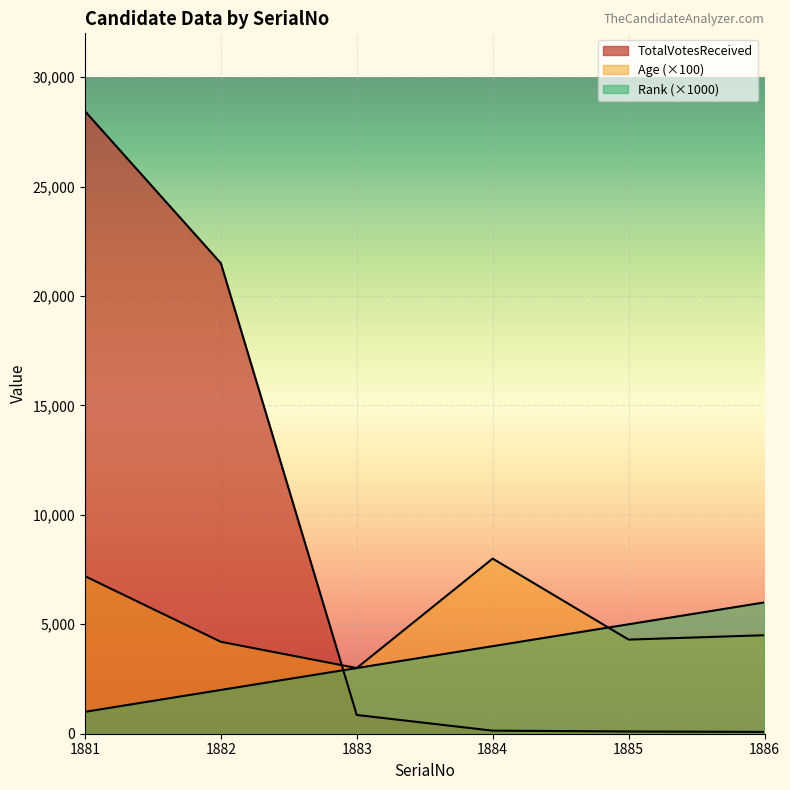

What are all the series names shown in the legend?

Age, TotalVotesReceived, Rank